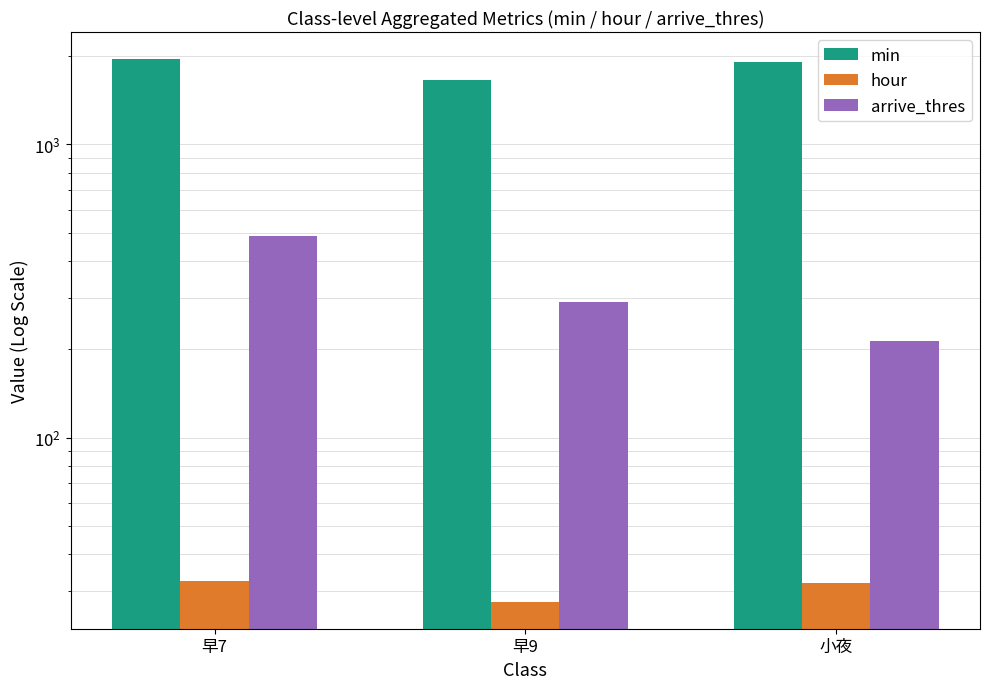

The value of arrive_thres at 早7 is 486.0. True or false?

True